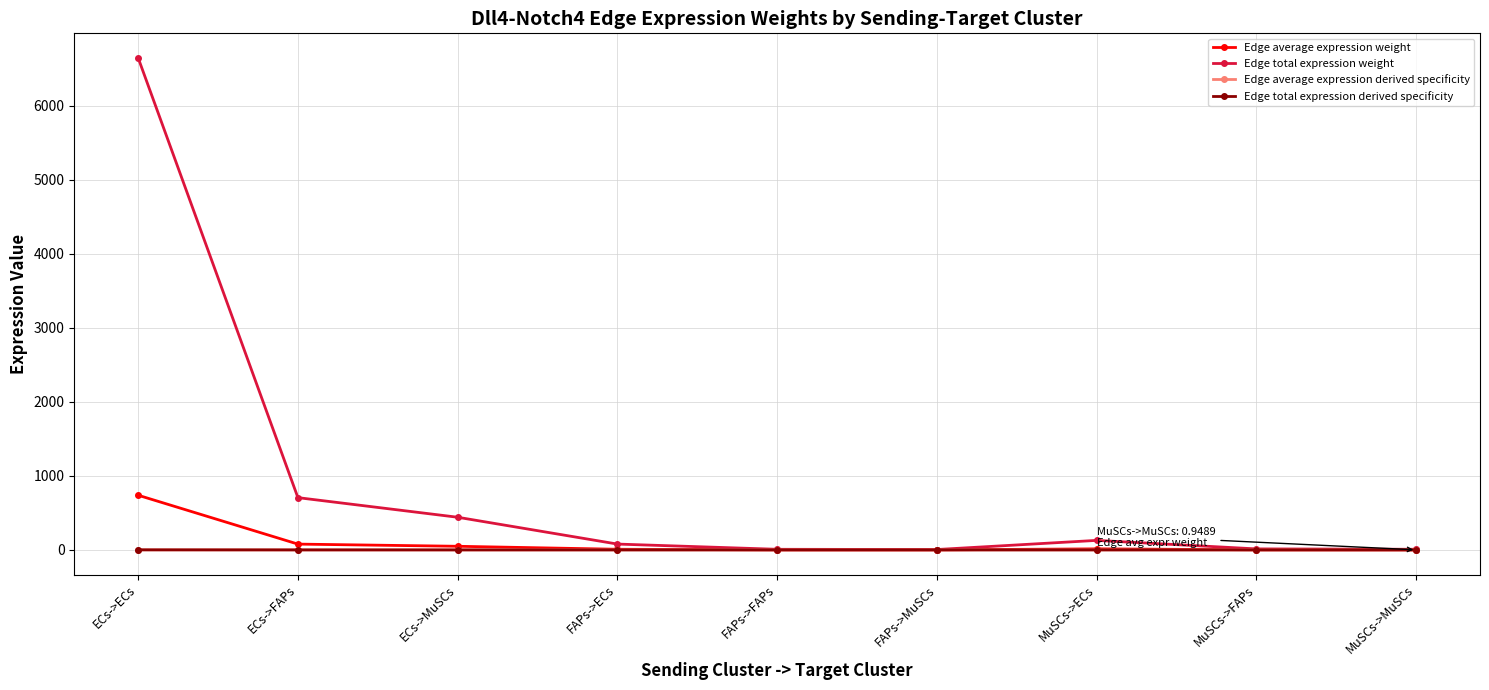

In Edge average expression weight, how many points are lower than both neighbors (excluding endpoints)?

1